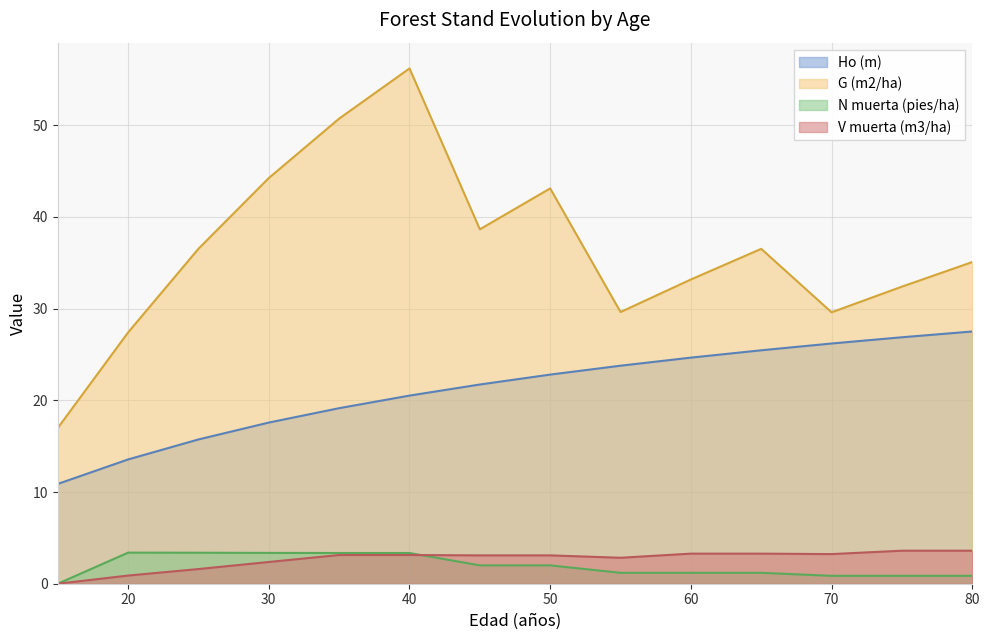

What are all the series names shown in the legend?

Ho (m), G (m2/ha), N muerta (pies/ha), V muerta (m3/ha)